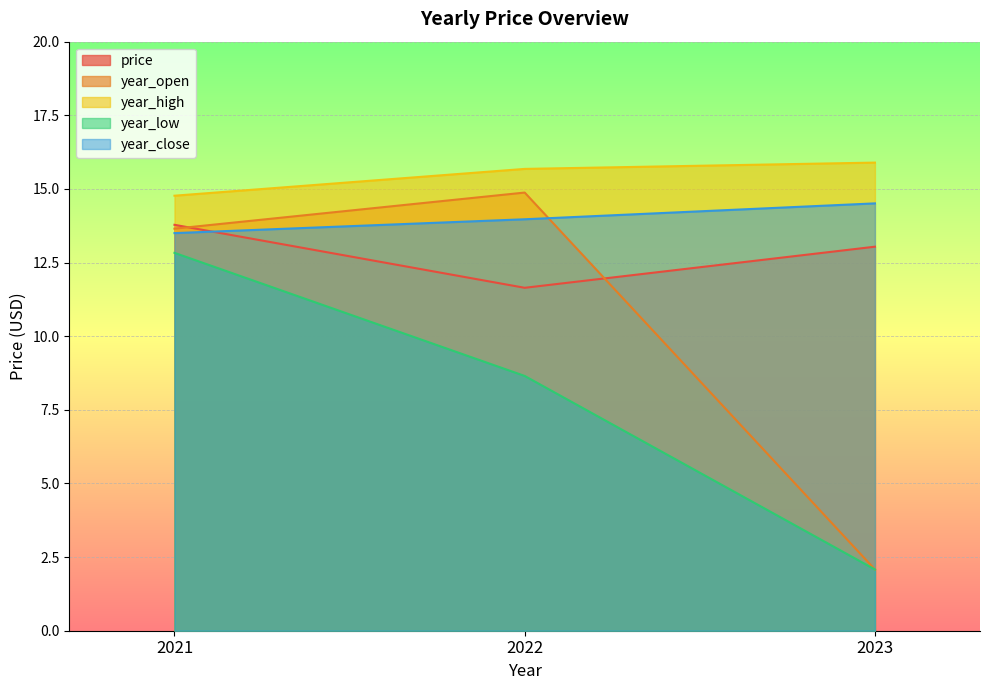

Rank the series by their maximum value, from lowest to highest.

year_low, price, year_close, year_open, year_high